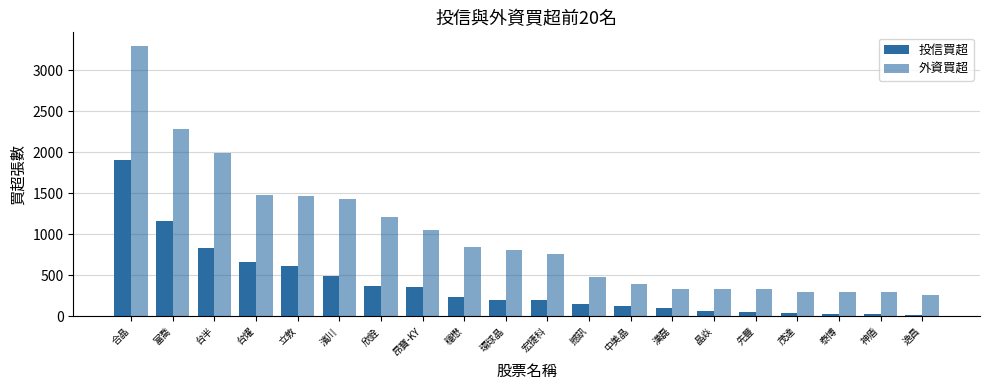

Reading right to left, extract all data points from this chart.

投信買超: 20	25	30	40	51	70	100	130	150	200	202	237	361	370	489	620	657	835	1167	1899
外資買超: 255	299	302	303	329	331	339	401	483	761	812	850	1056	1206	1430	1461	1474	1988	2280	3295